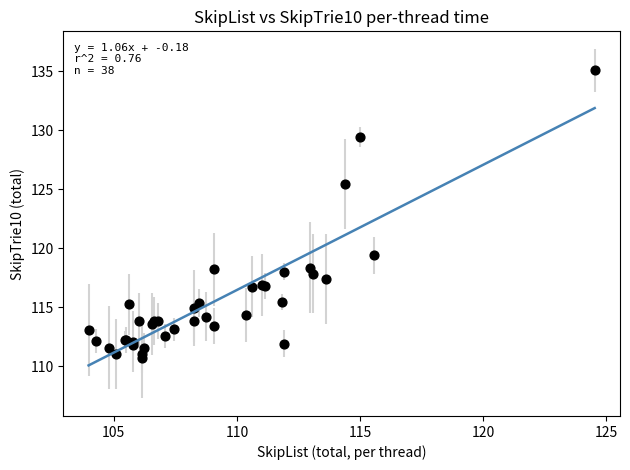

What Y value in the scatter plot is closest to 122?

119.4